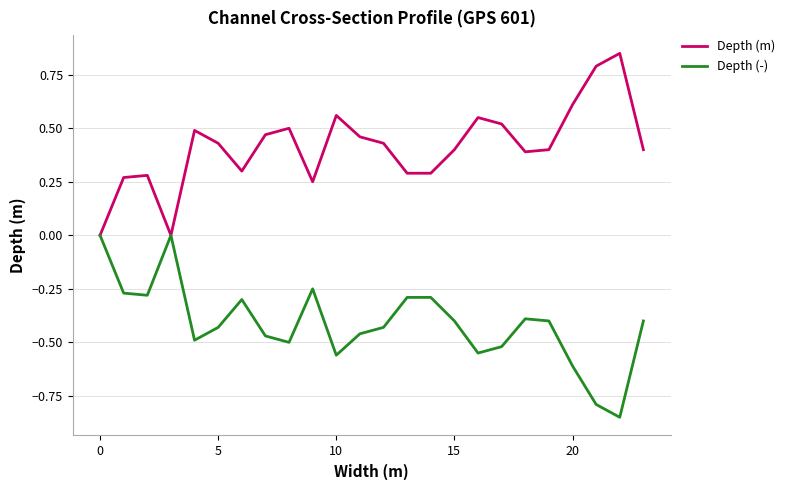

Which series has the largest total across all categories?

Depth (m)